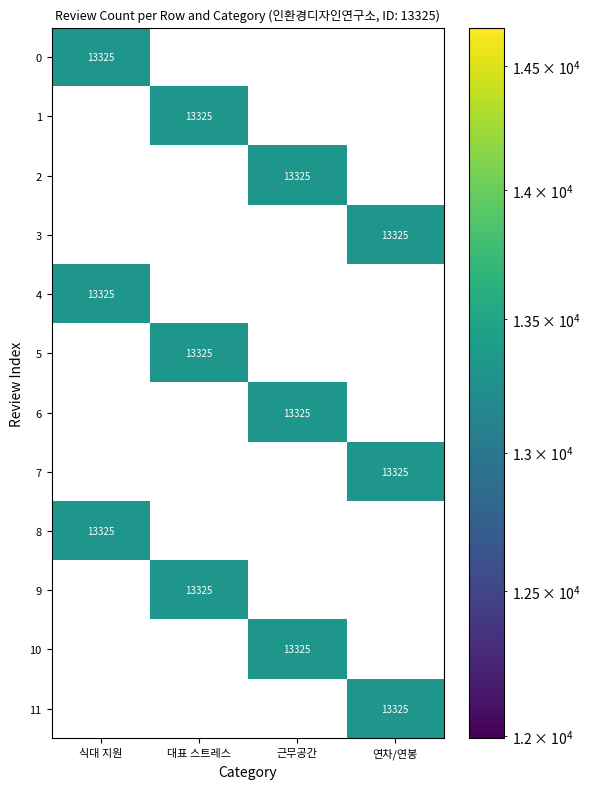

What is the difference between the maximum and minimum values in the 7 series?

13325